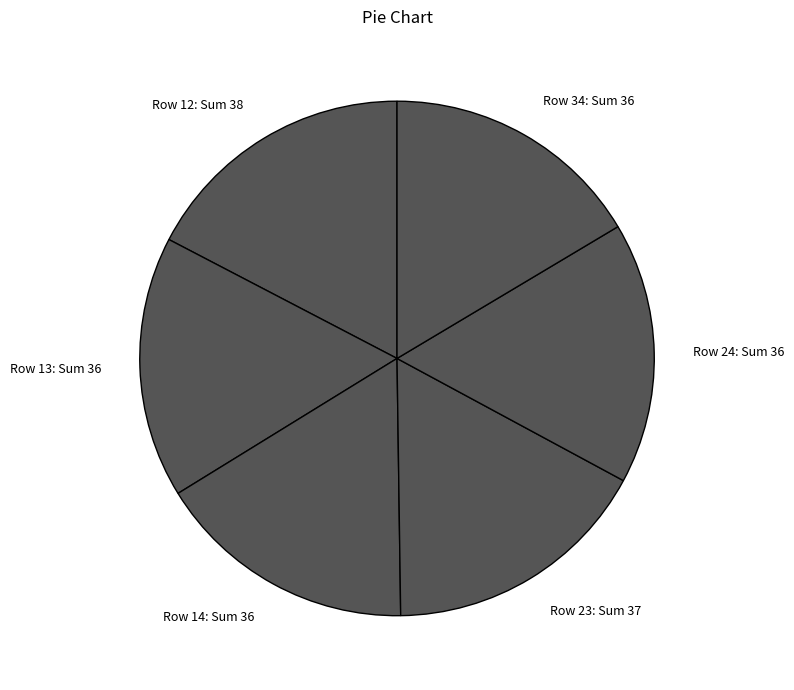

Is the sum of Row 34: Sum 36 and Row 24: Sum 36 greater than half?

No